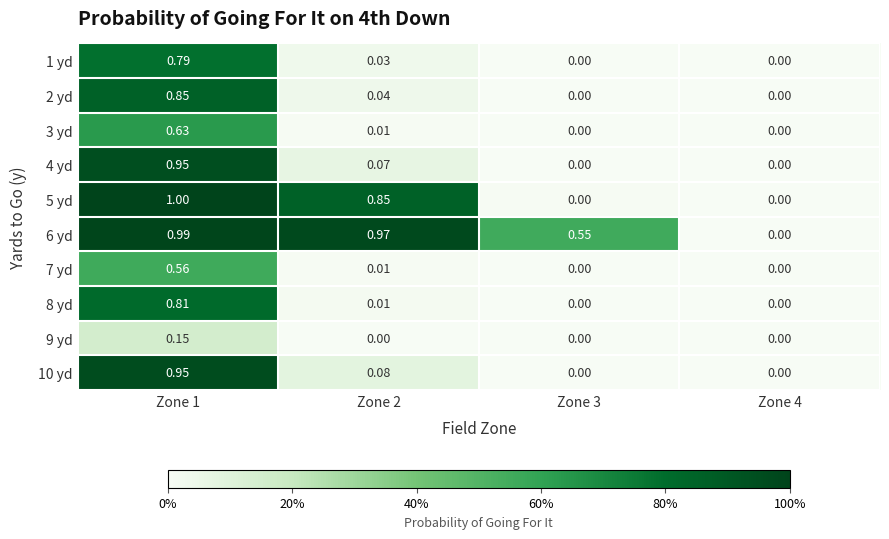

Is the value of 9 yd at Zone 3 greater than the value of 10 yd at Zone 2?

No